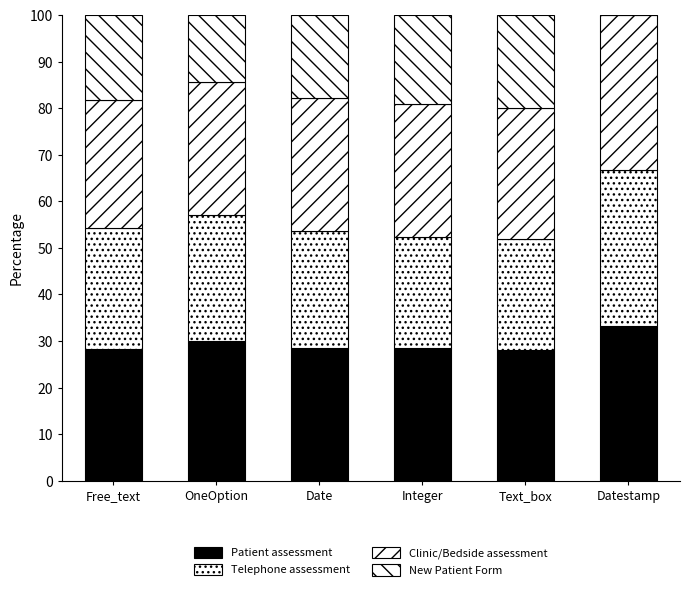

How many data points does each series have?

6